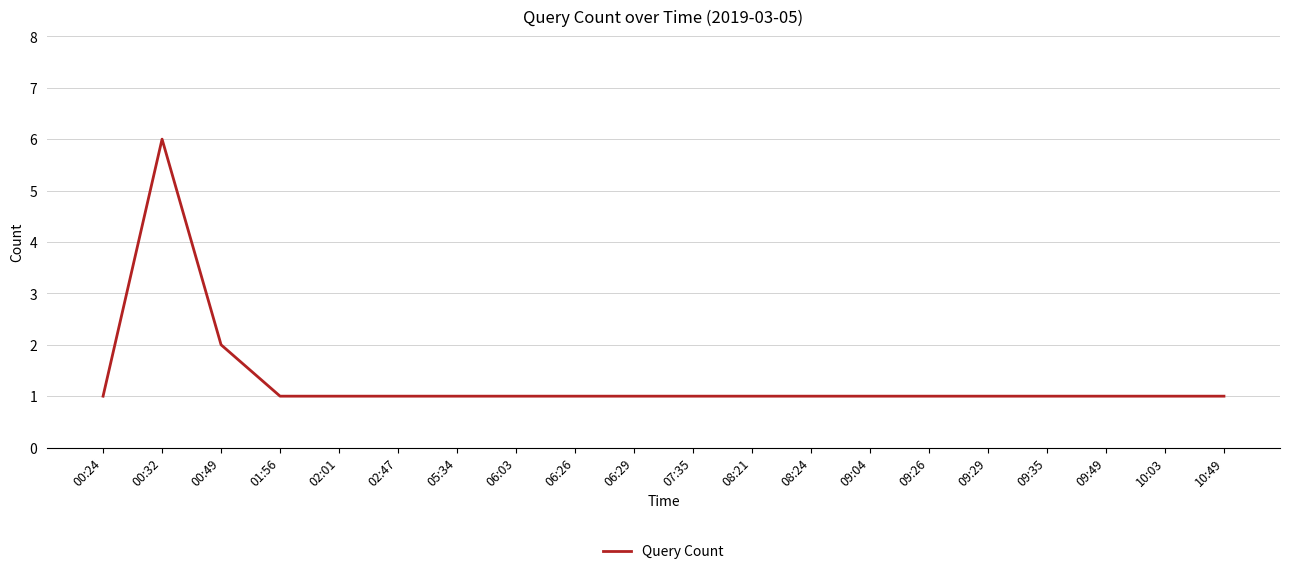

True or false: the data shows 1 at 10:49.

True